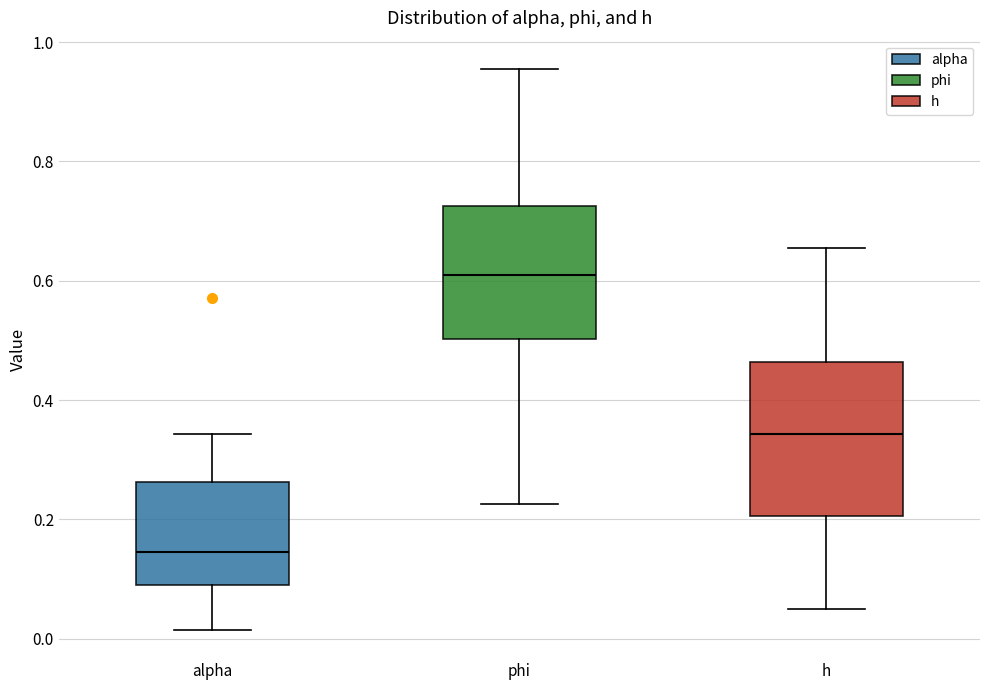

Which box is the tallest, from its lower edge to its upper edge?

h